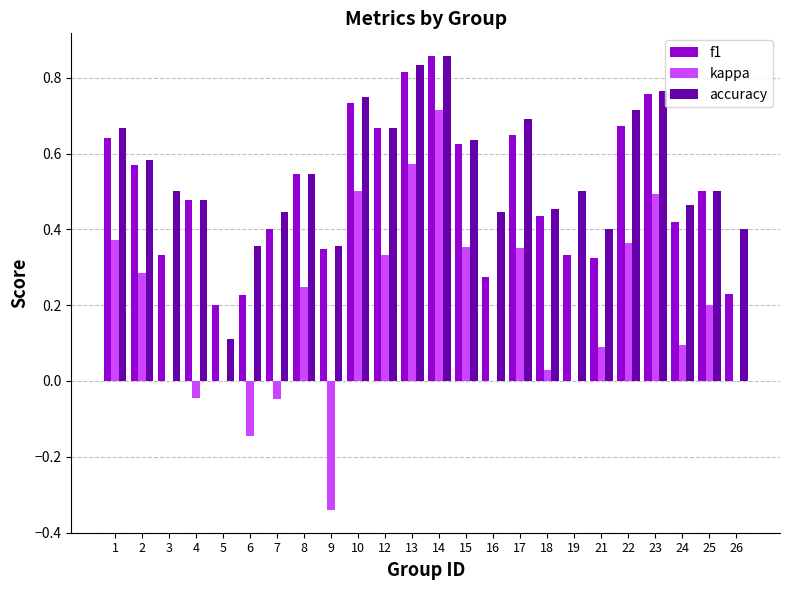

At which label does f1 reach its peak?

14